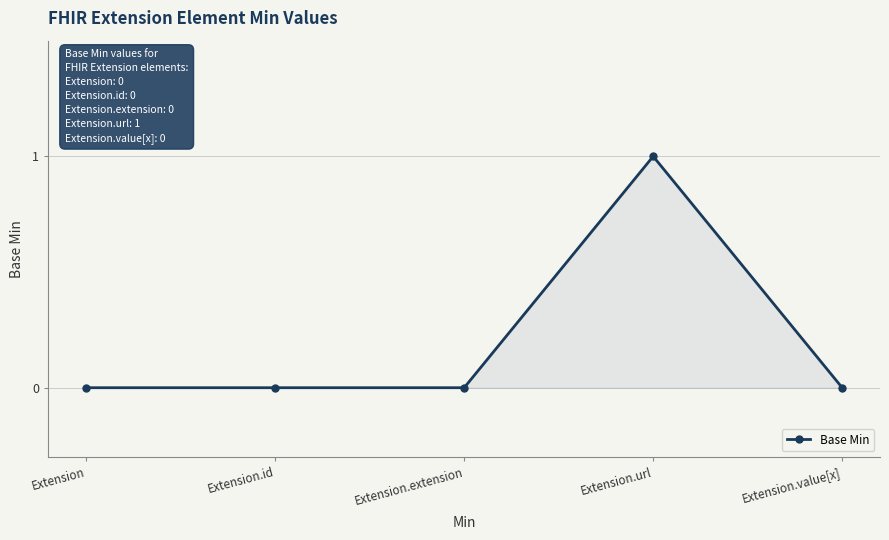

What is the change in value from Extension.id to Extension.url?

+1